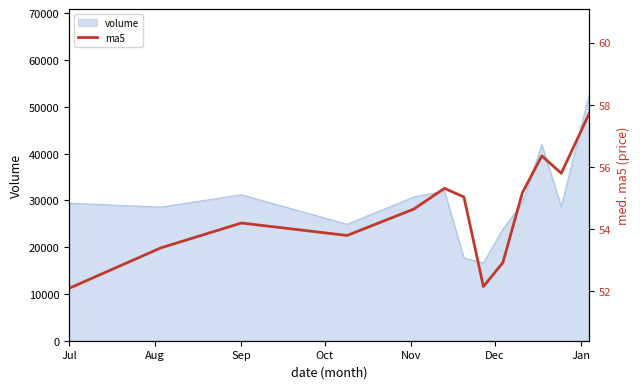

What is the minimum value for volume?

16622.5